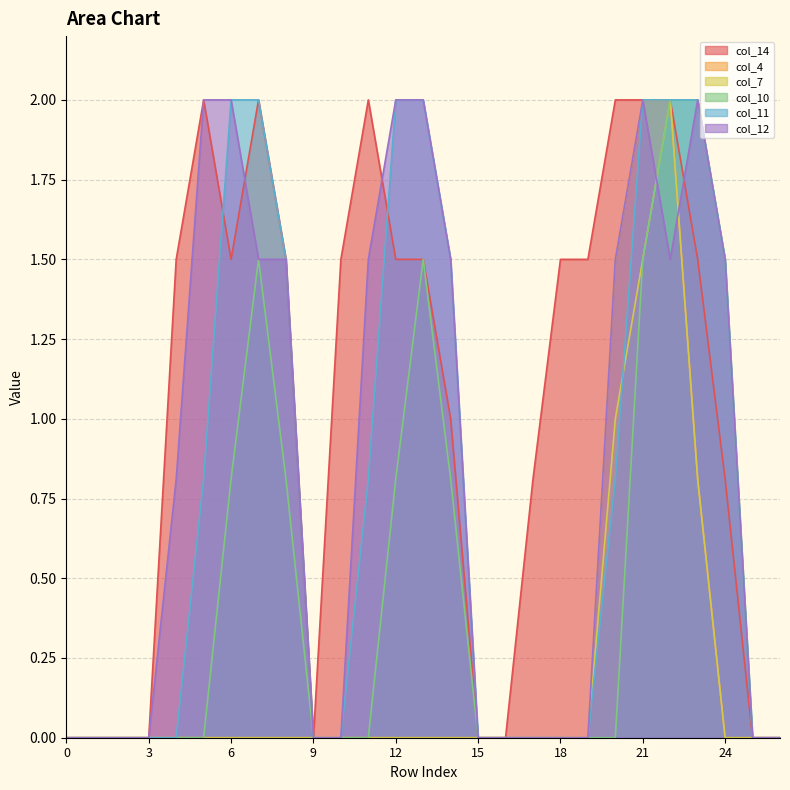

List the labels in order of col_14 value, smallest first.

0, 1, 2, 3, 9, 15, 16, 25, 26, 17, 24, 14, 4, 6, 8, 10, 12, 13, 18, 19, 23, 5, 7, 11, 20, 21, 22